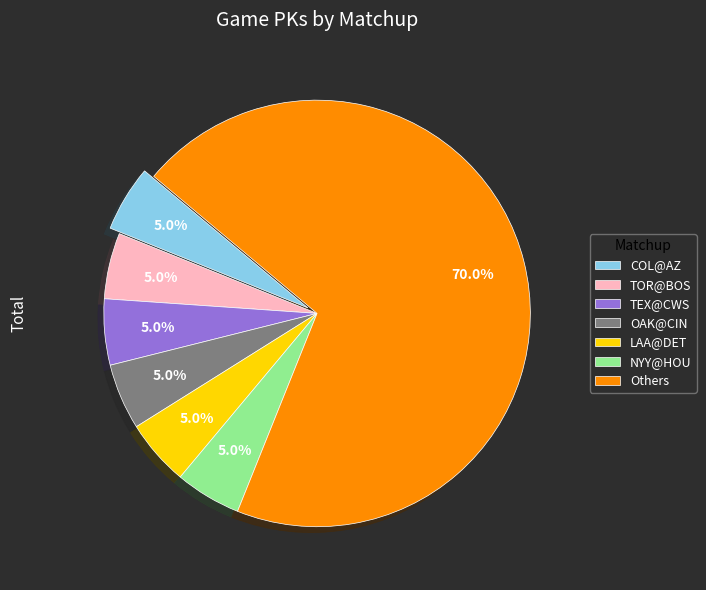

What portion of the pie excludes LAA@DET?

95.0%